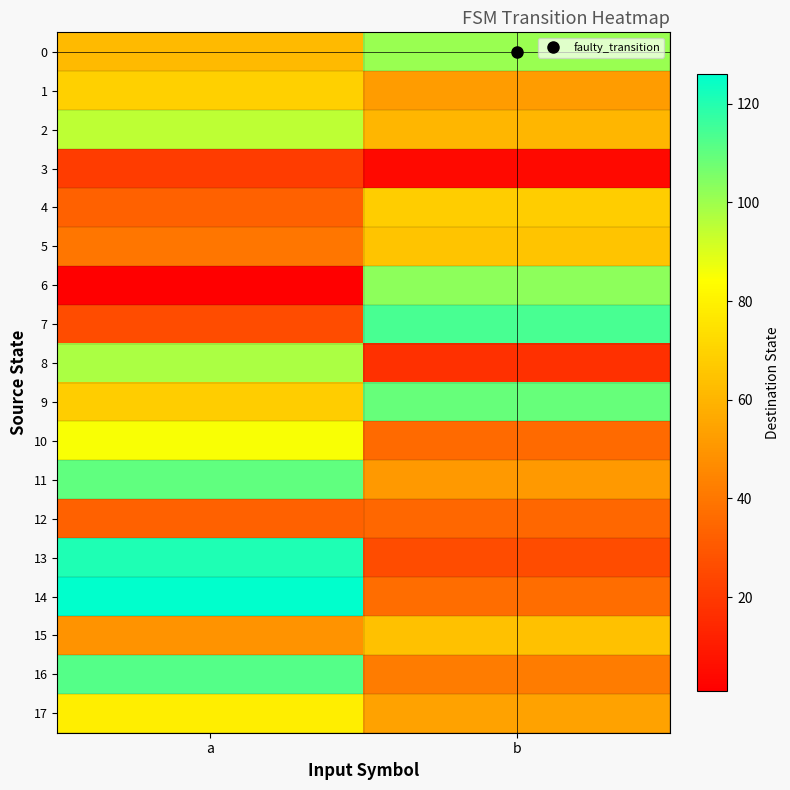

What is the spread (max minus min) of values at b?

110